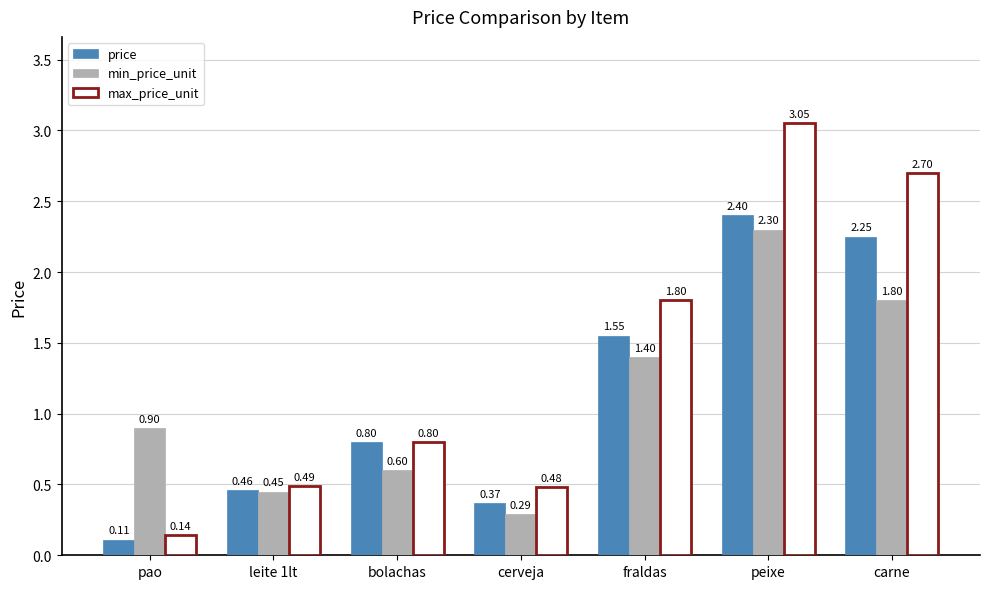

What is the difference between the maximum and minimum values in the min_price_unit series?

2.0